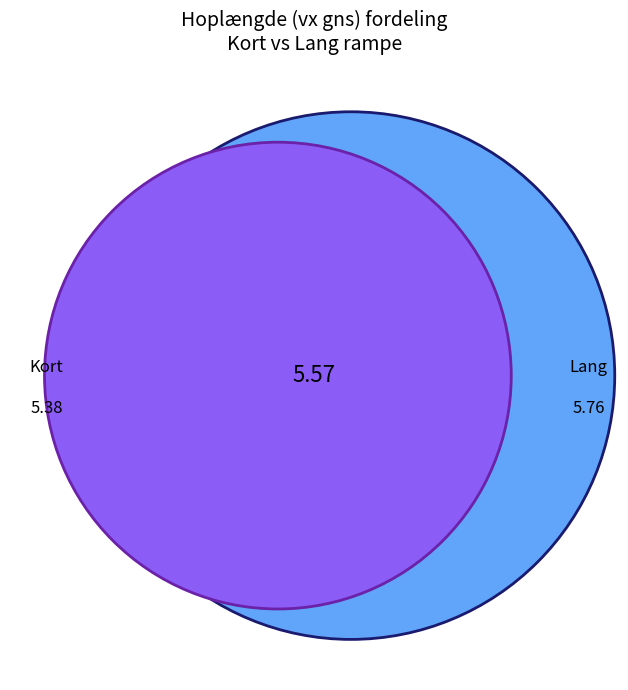

To the nearest percent, what is the difference between the Lang and Kort slice percentages?

7%